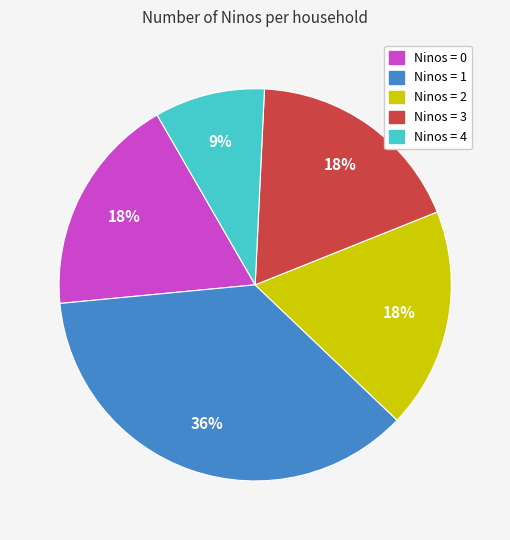

The Ninos = 2 slice represents 18% of the pie. True or false?

True